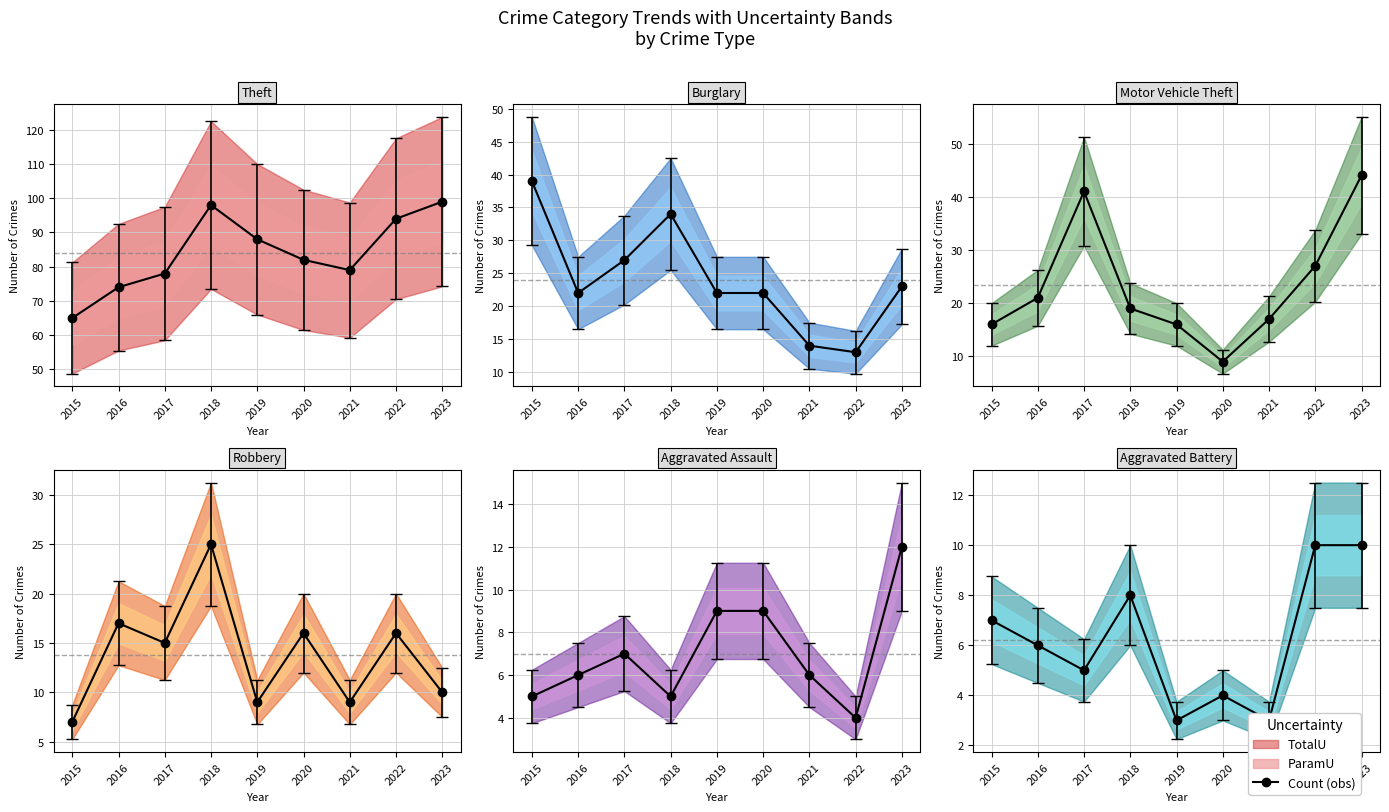

At how many categories does at least one series exceed 91?

3